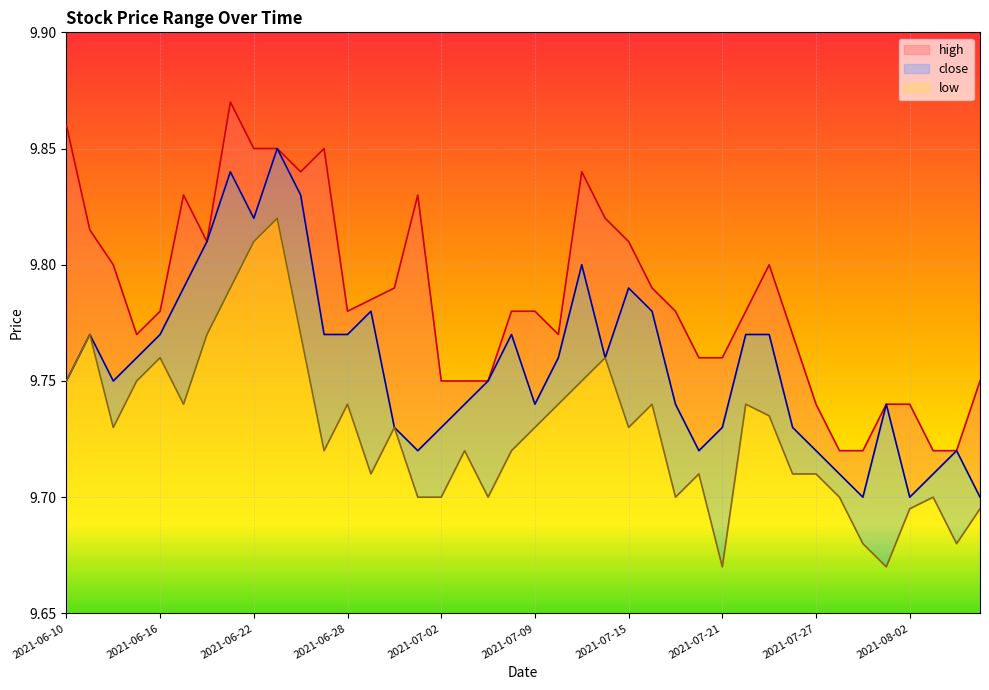

Reading left to right, what are all the values shown in this chart?

high: 2021-06-10=9.9	2021-06-11=9.8	2021-06-14=9.8	2021-06-15=9.8	2021-06-16=9.8	2021-06-17=9.8	2021-06-18=9.8	2021-06-21=9.9	2021-06-22=9.8	2021-06-23=9.8	2021-06-24=9.8	2021-06-25=9.8	2021-06-28=9.8	2021-06-29=9.8	2021-06-30=9.8	2021-07-01=9.8	2021-07-02=9.8	2021-07-06=9.8	2021-07-07=9.8	2021-07-08=9.8	2021-07-09=9.8	2021-07-12=9.8	2021-07-13=9.8	2021-07-14=9.8	2021-07-15=9.8	2021-07-16=9.8	2021-07-19=9.8	2021-07-20=9.8	2021-07-21=9.8	2021-07-22=9.8	2021-07-23=9.8	2021-07-26=9.8	2021-07-27=9.7	2021-07-28=9.7	2021-07-29=9.7	2021-07-30=9.7	2021-08-02=9.7	2021-08-03=9.7	2021-08-04=9.7	2021-08-05=9.8
close: 2021-06-10=9.8	2021-06-11=9.8	2021-06-14=9.8	2021-06-15=9.8	2021-06-16=9.8	2021-06-17=9.8	2021-06-18=9.8	2021-06-21=9.8	2021-06-22=9.8	2021-06-23=9.8	2021-06-24=9.8	2021-06-25=9.8	2021-06-28=9.8	2021-06-29=9.8	2021-06-30=9.7	2021-07-01=9.7	2021-07-02=9.7	2021-07-06=9.7	2021-07-07=9.8	2021-07-08=9.8	2021-07-09=9.7	2021-07-12=9.8	2021-07-13=9.8	2021-07-14=9.8	2021-07-15=9.8	2021-07-16=9.8	2021-07-19=9.7	2021-07-20=9.7	2021-07-21=9.7	2021-07-22=9.8	2021-07-23=9.8	2021-07-26=9.7	2021-07-27=9.7	2021-07-28=9.7	2021-07-29=9.7	2021-07-30=9.7	2021-08-02=9.7	2021-08-03=9.7	2021-08-04=9.7	2021-08-05=9.7
low: 2021-06-10=9.8	2021-06-11=9.8	2021-06-14=9.7	2021-06-15=9.8	2021-06-16=9.8	2021-06-17=9.7	2021-06-18=9.8	2021-06-21=9.8	2021-06-22=9.8	2021-06-23=9.8	2021-06-24=9.8	2021-06-25=9.7	2021-06-28=9.7	2021-06-29=9.7	2021-06-30=9.7	2021-07-01=9.7	2021-07-02=9.7	2021-07-06=9.7	2021-07-07=9.7	2021-07-08=9.7	2021-07-09=9.7	2021-07-12=9.7	2021-07-13=9.8	2021-07-14=9.8	2021-07-15=9.7	2021-07-16=9.7	2021-07-19=9.7	2021-07-20=9.7	2021-07-21=9.7	2021-07-22=9.7	2021-07-23=9.7	2021-07-26=9.7	2021-07-27=9.7	2021-07-28=9.7	2021-07-29=9.7	2021-07-30=9.7	2021-08-02=9.7	2021-08-03=9.7	2021-08-04=9.7	2021-08-05=9.7